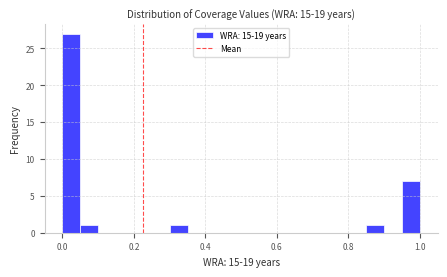

Read against the x-axis, roughly where is the centre of the tallest bar?

0.02